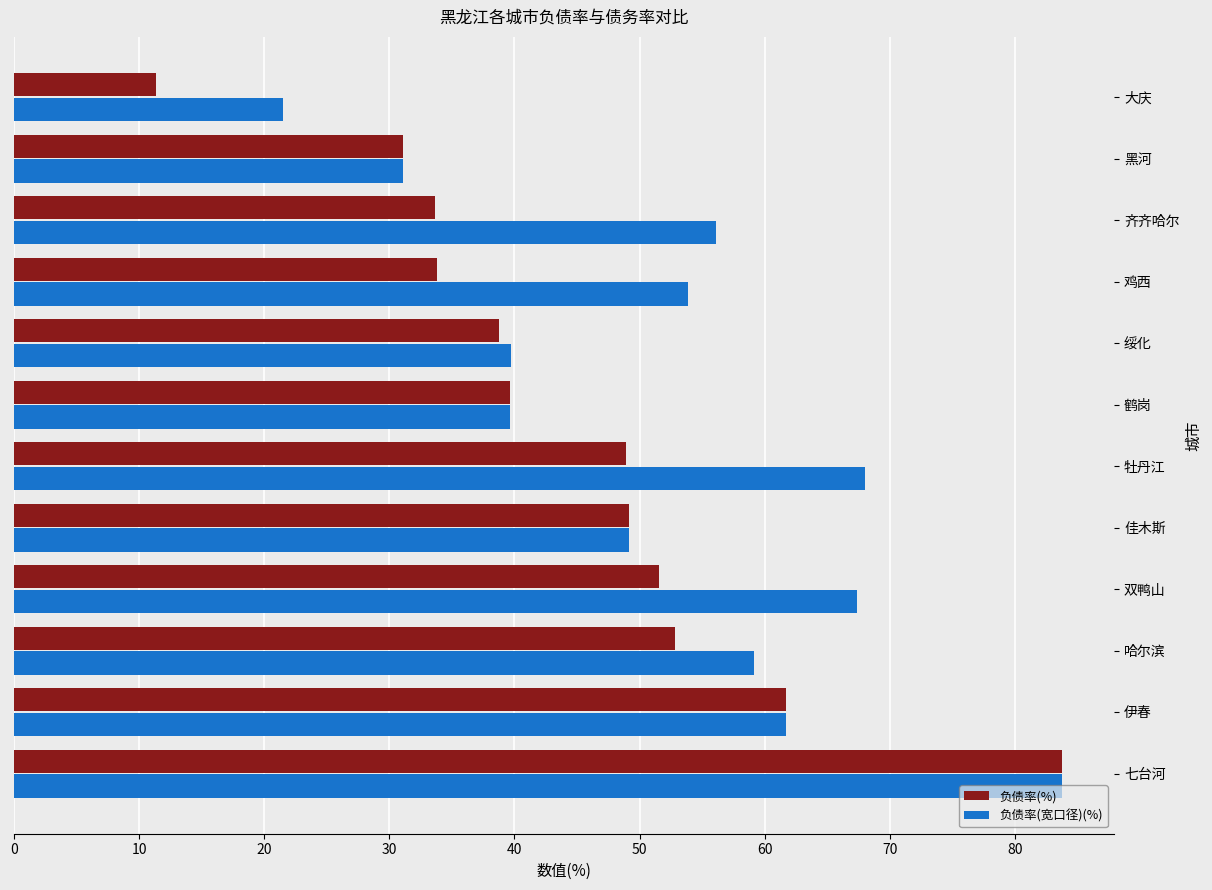

Rank the series by their average value, from highest to lowest.

负债率(宽口径)(%), 负债率(%)